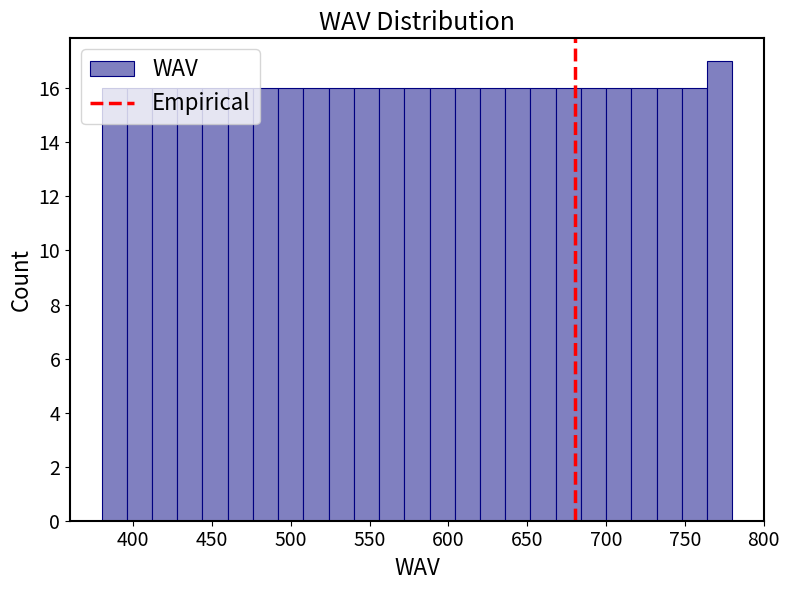

Around what value on the x-axis is the tallest bar? Give the approximate position of its centre, as read against the axis.

770